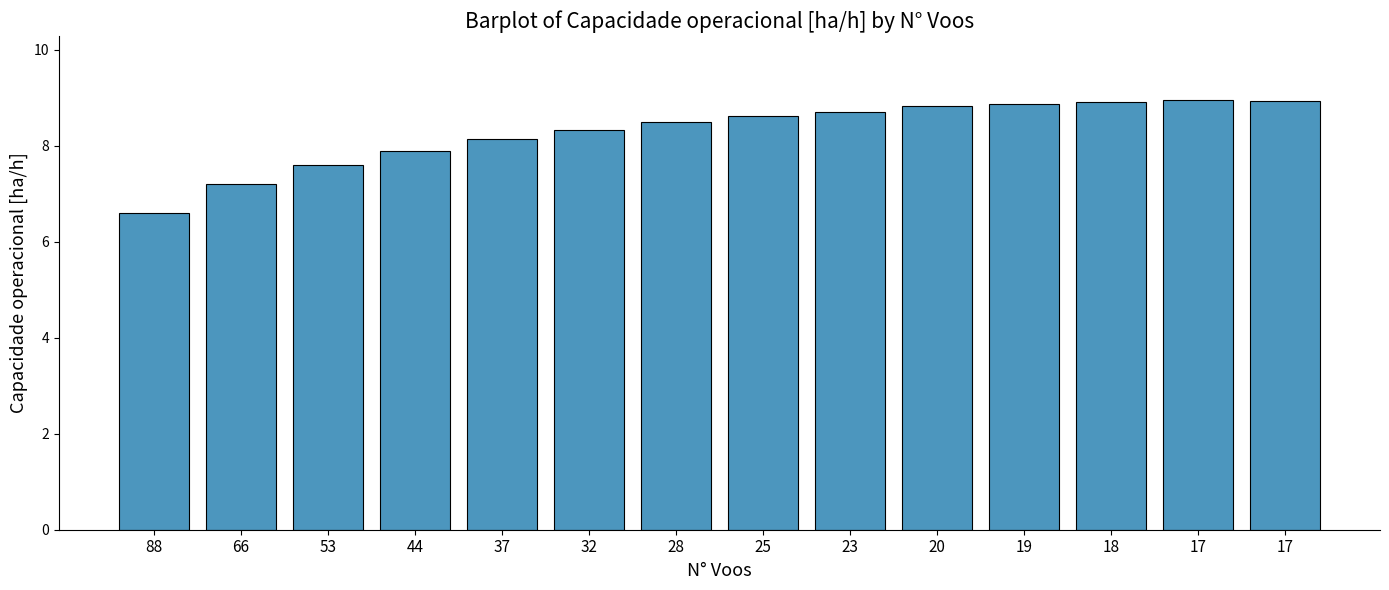

The value at 28 is 8.5. True or false?

True